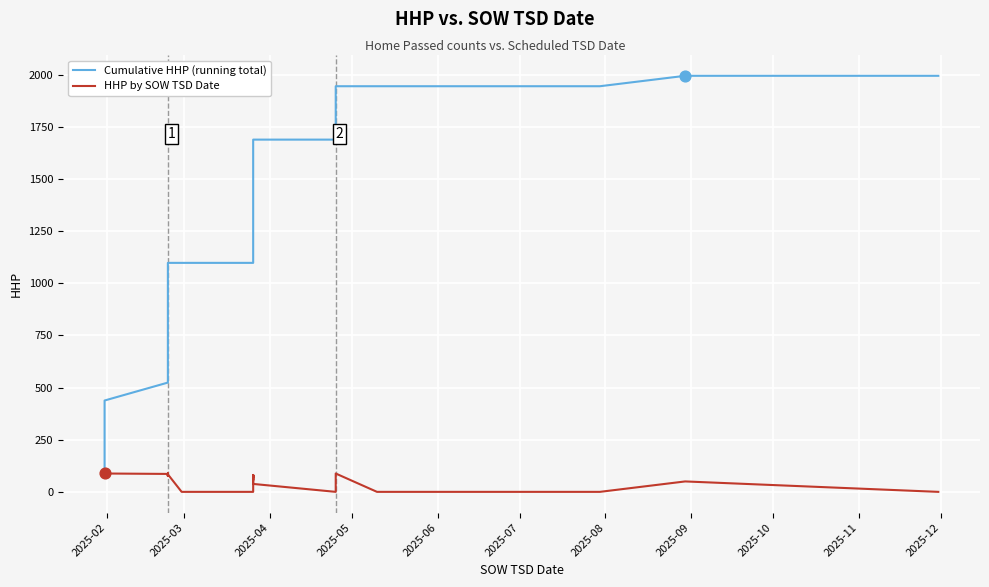

Which series has the widest spread of Y values?

Cumulative HHP (running total)